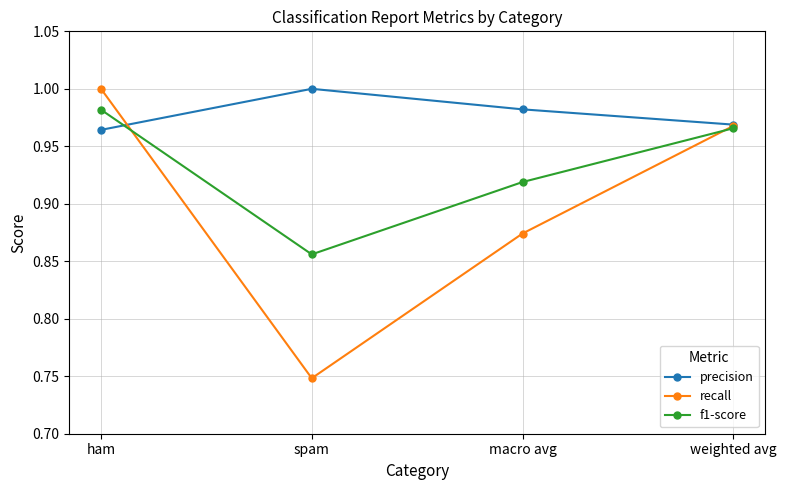

Which series has the widest spread of values?

recall